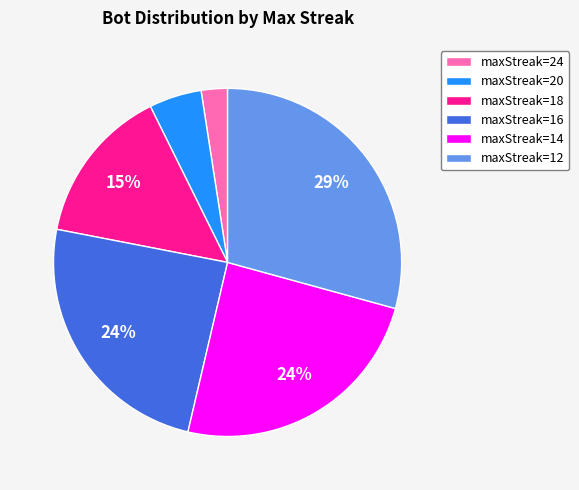

Count the number of slices in the pie.

6